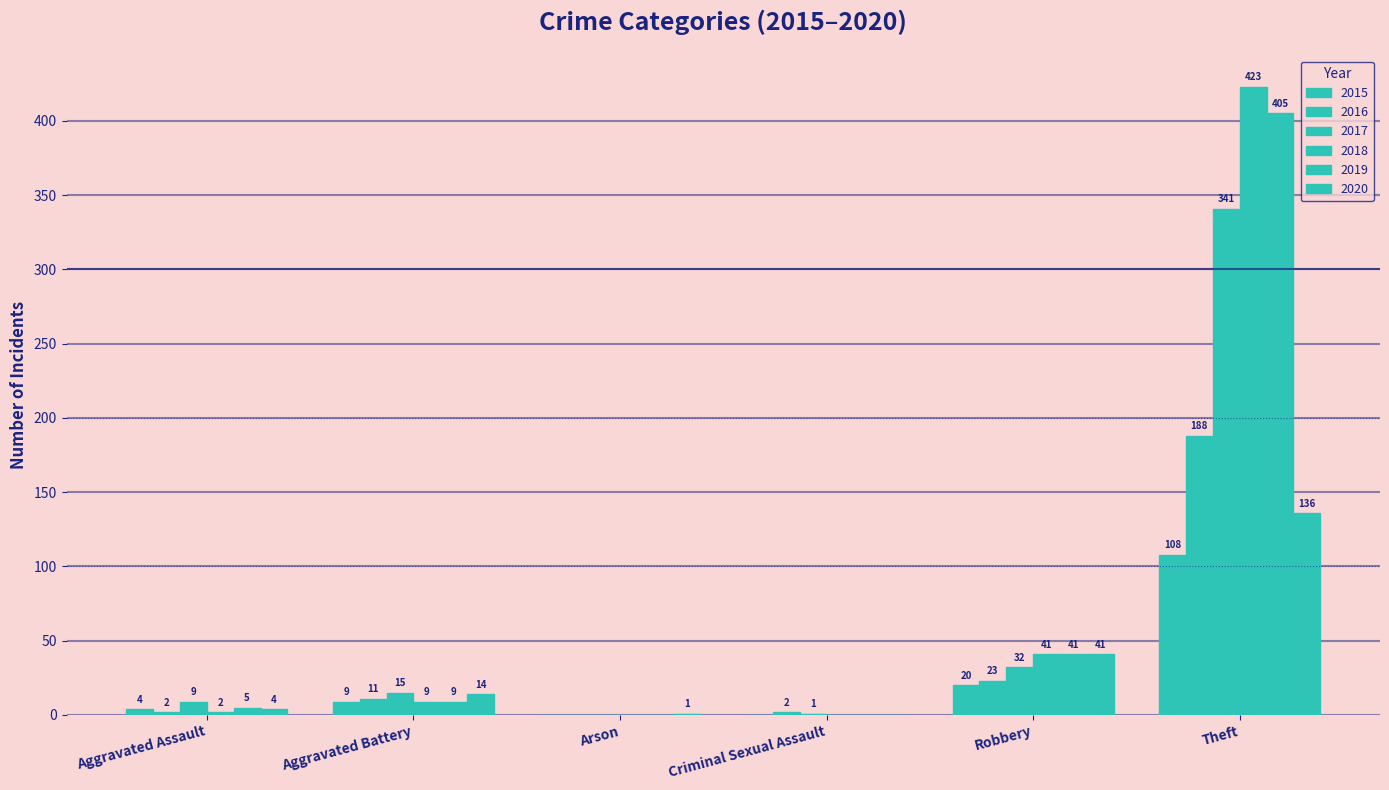

What is the difference between the maximum and minimum values in the 2017 series?

341